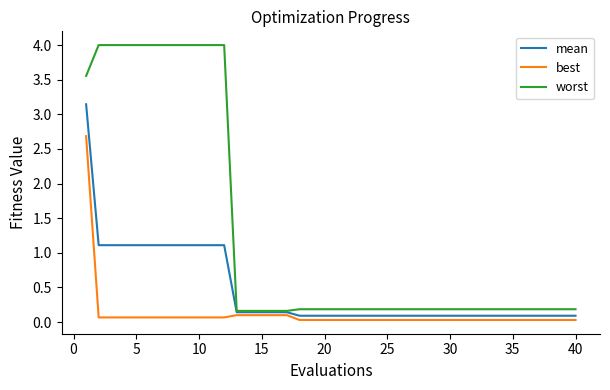

Rank the series by their average value, from lowest to highest.

best, mean, worst